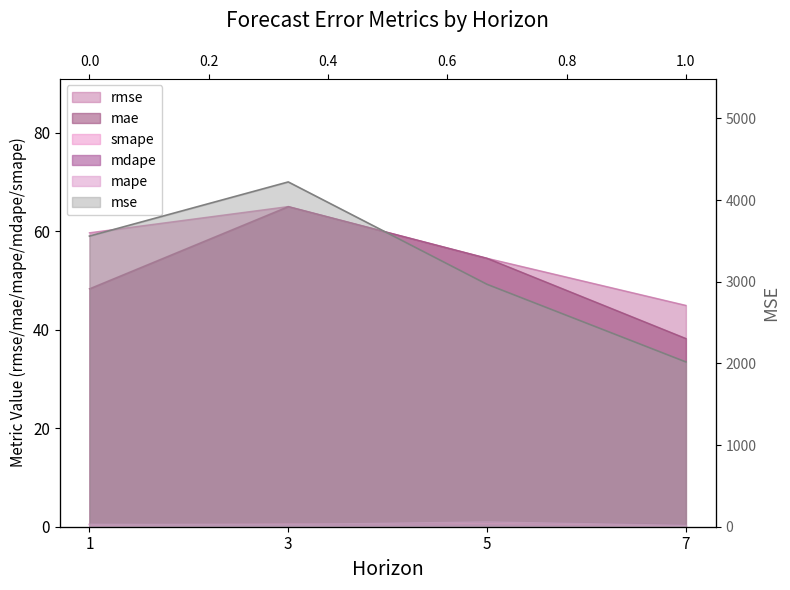

Rank the categories by smape value from lowest to highest.

7, 1, 3, 5